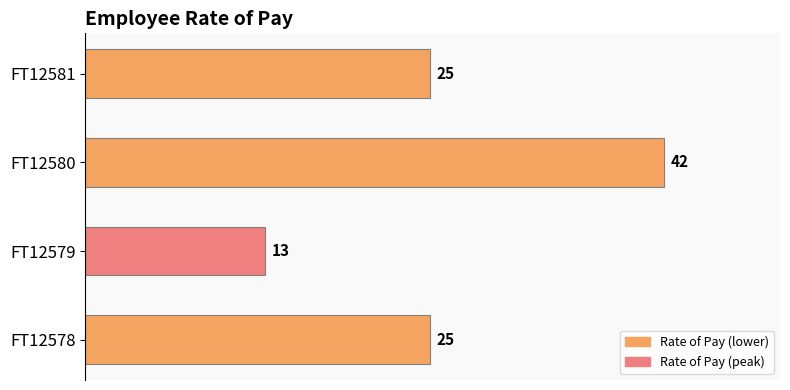

Reading bottom to top, extract all data points from this chart.

FT12578=25	FT12579=13	FT12580=42	FT12581=25